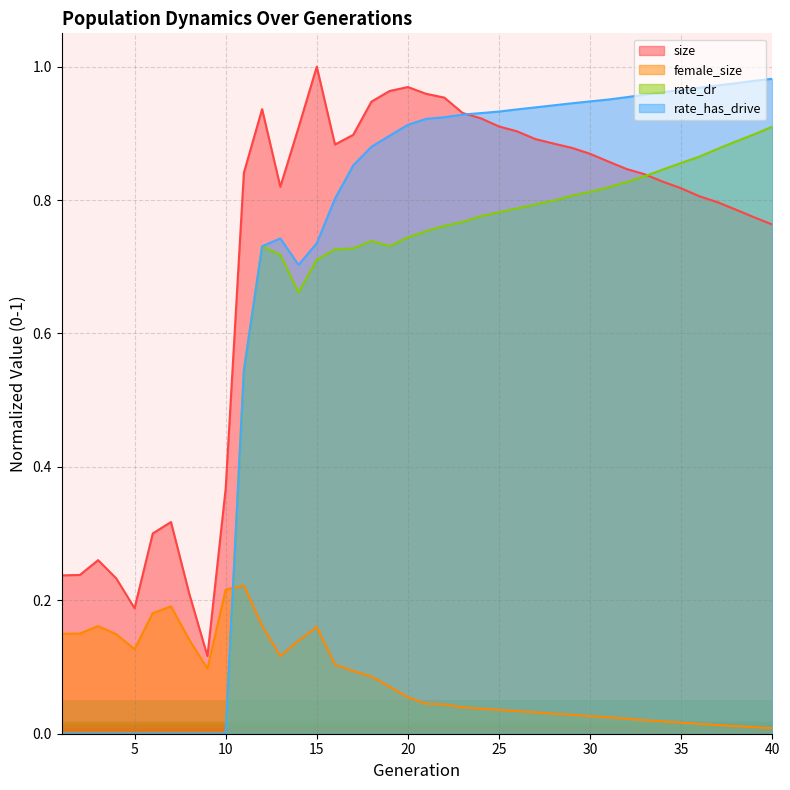

The rate_has_drive series shows 0.9 at 26. True or false?

True